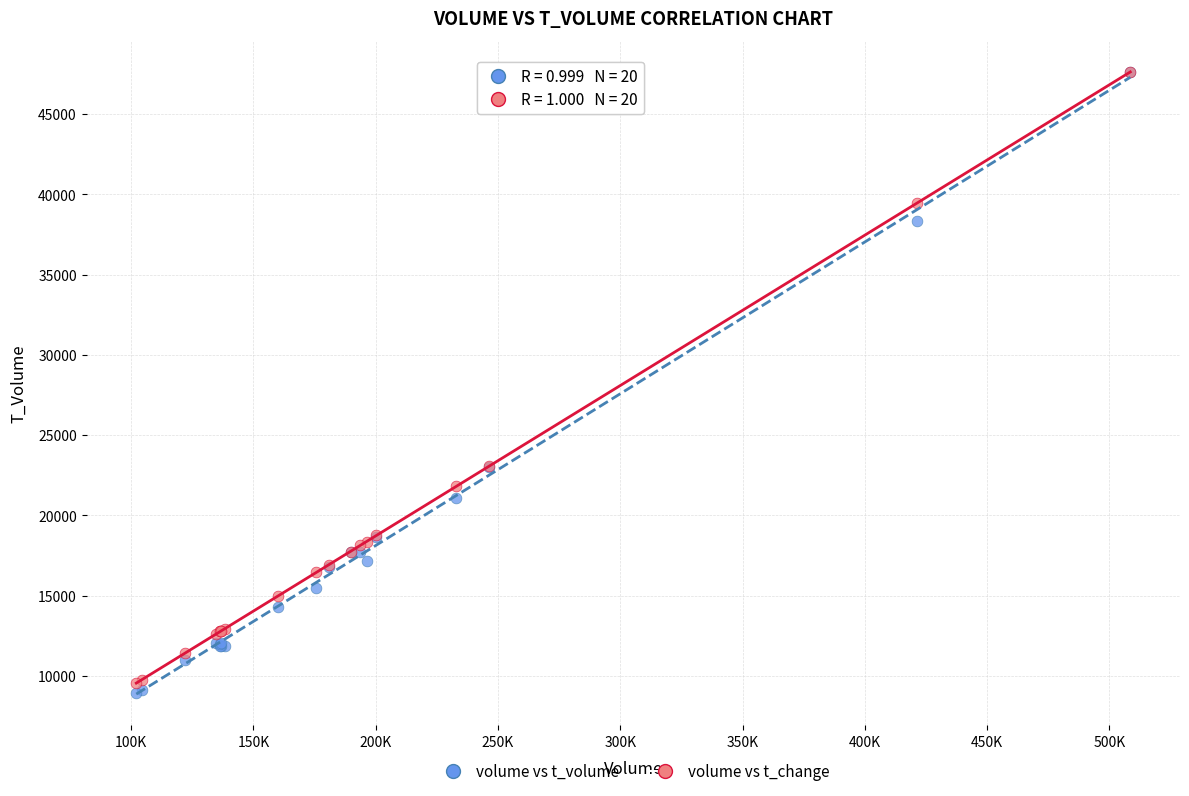

Which series has the widest spread of Y values?

volume vs t_volume